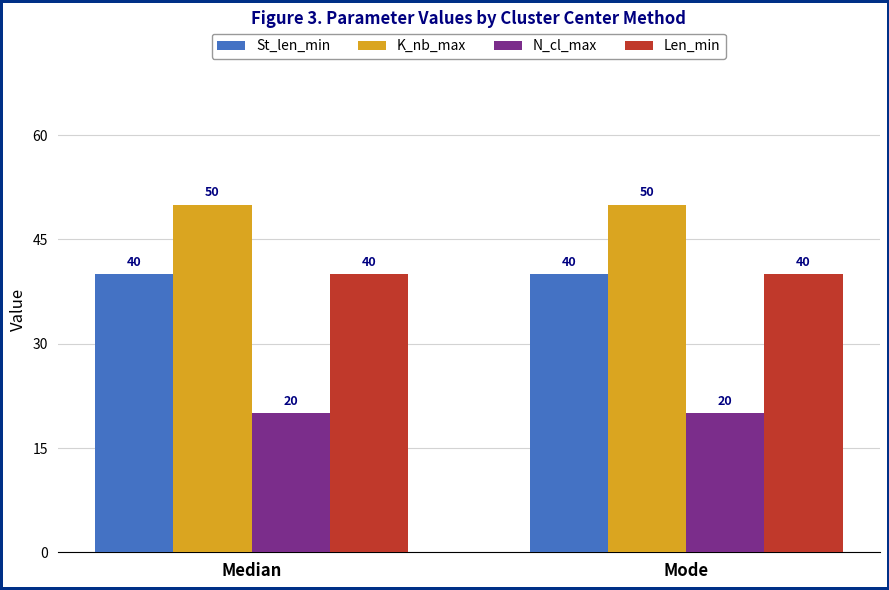

What is the label of the 2nd bar from the right?

Median